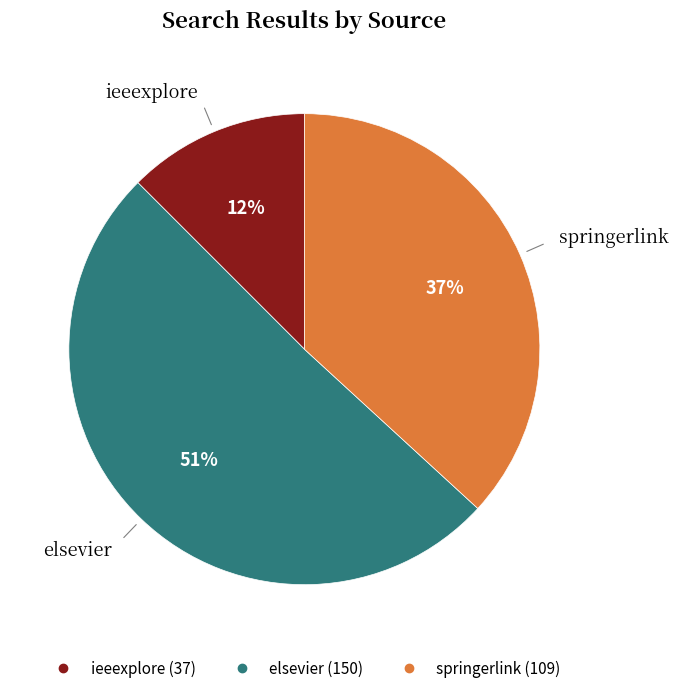

Between springerlink and ieeexplore, which is larger?

springerlink